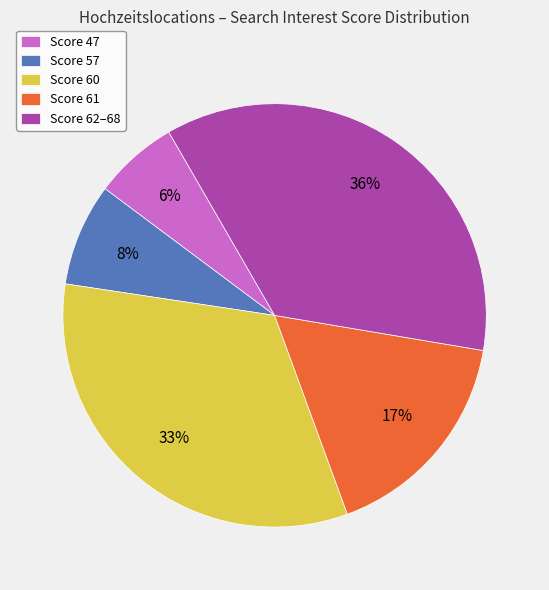

Is Score 61 the majority of the pie?

No